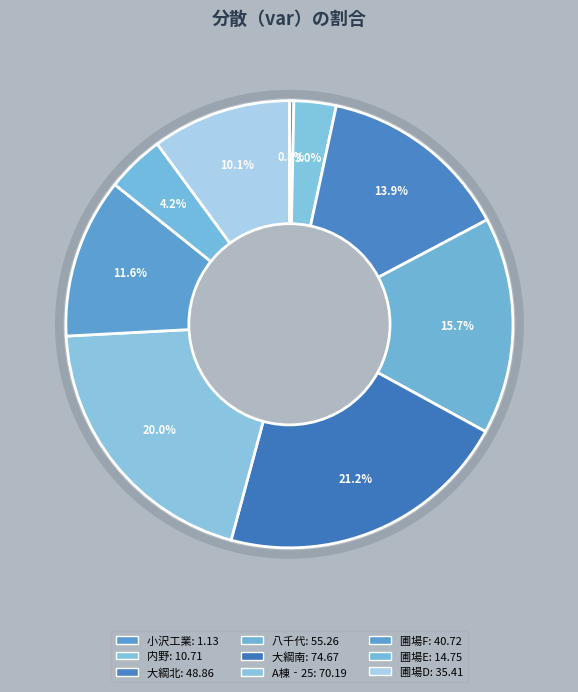

Which slice is the largest?

大綱南